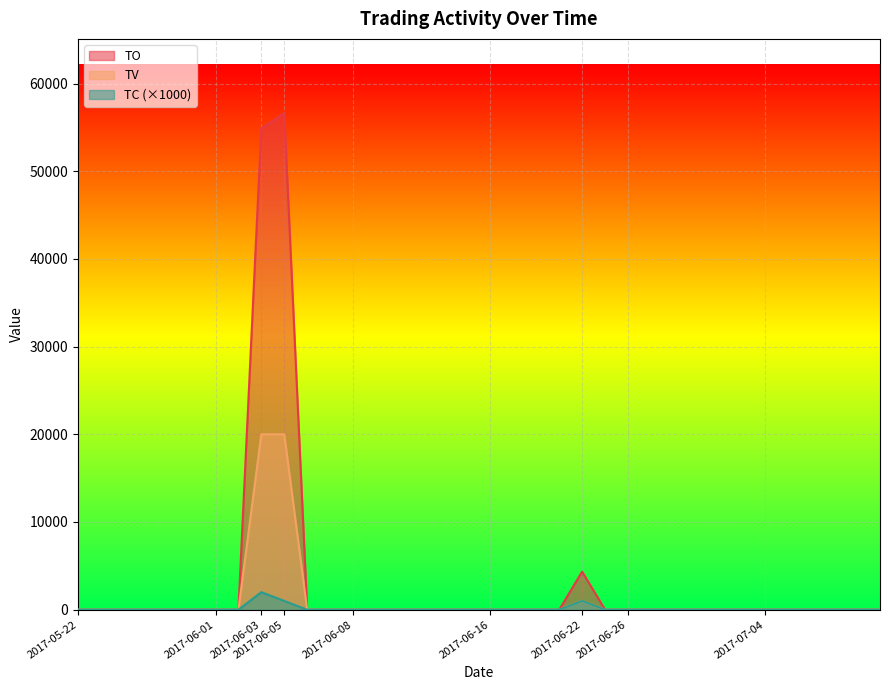

How many lines are shown in the chart?

3